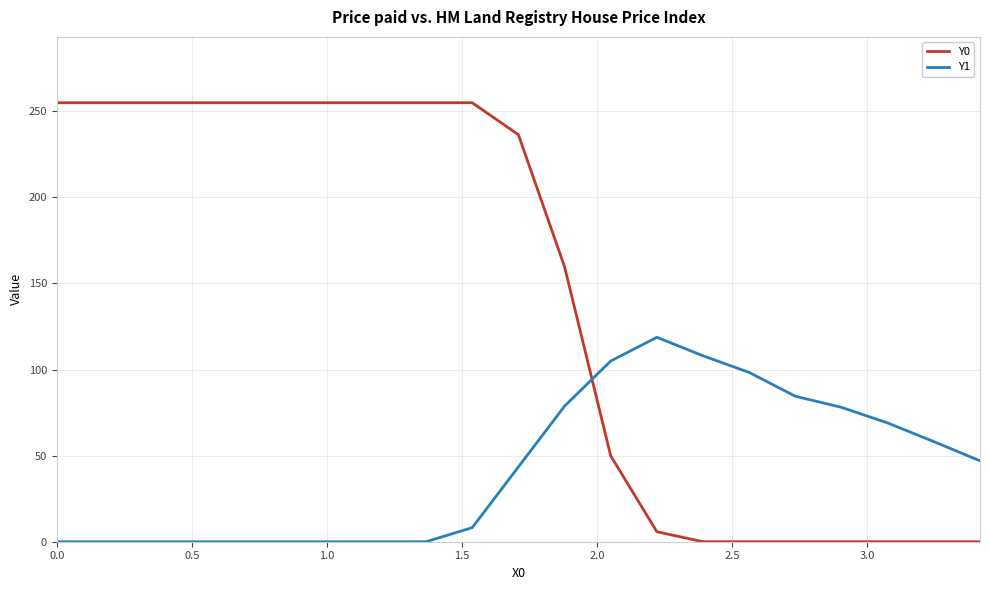

What are all the series names shown in the legend?

Y0, Y1